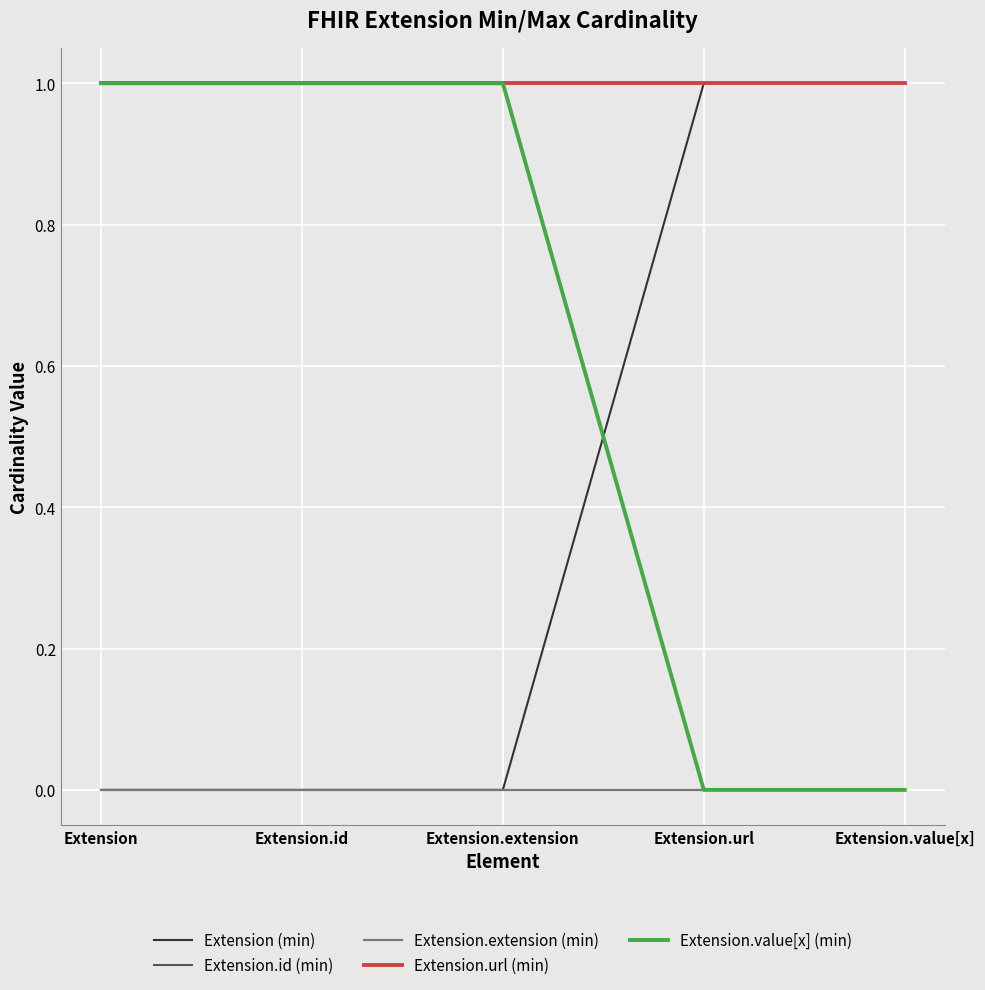

Which has a higher value, Extension.value[x] or Extension?

Extension.value[x]